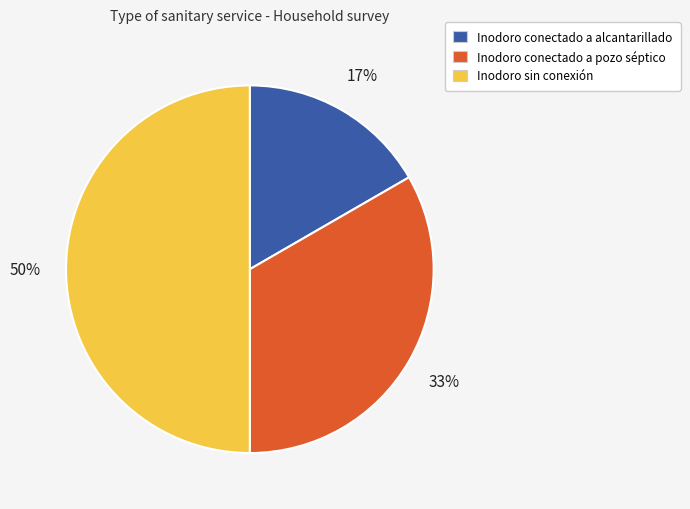

What percentage is the Inodoro sin conexión slice, to the nearest percent?

50%